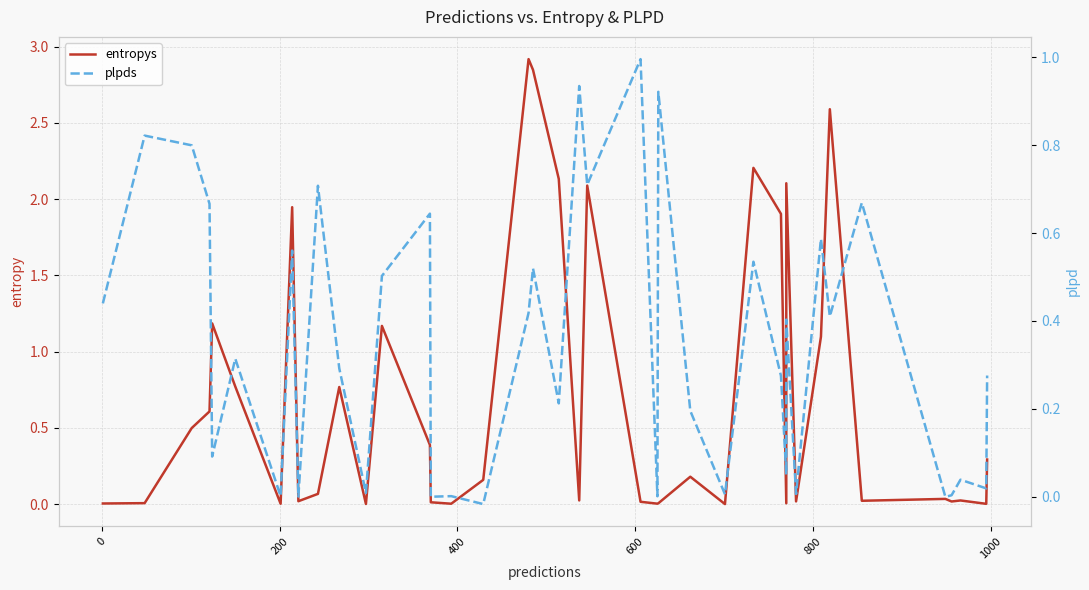

Rank the series by their maximum value, from lowest to highest.

plpds, entropys